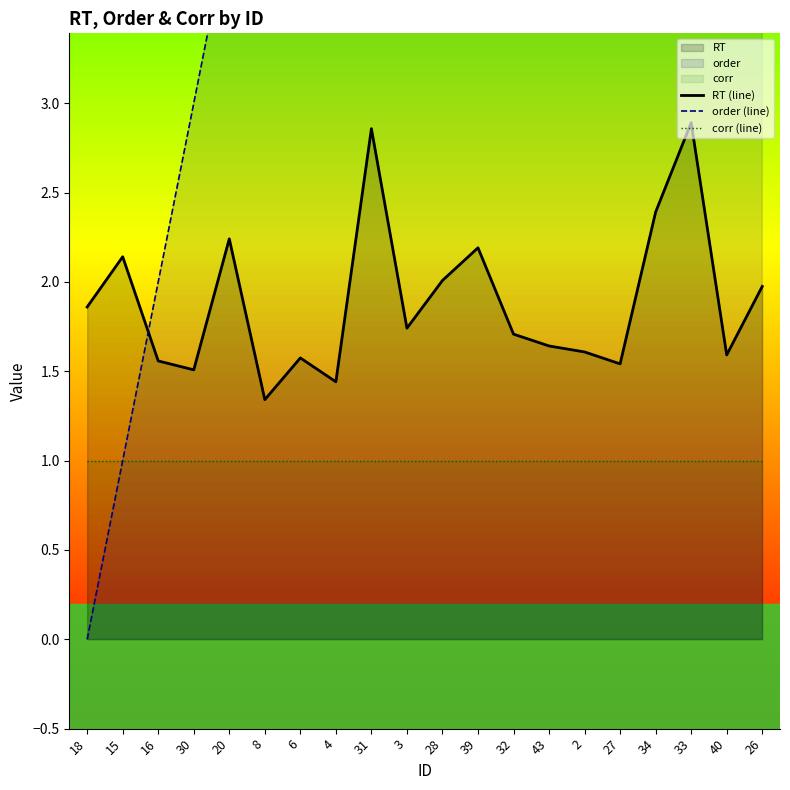

Is it true that RT (line) equals 1.2 at 28?

False